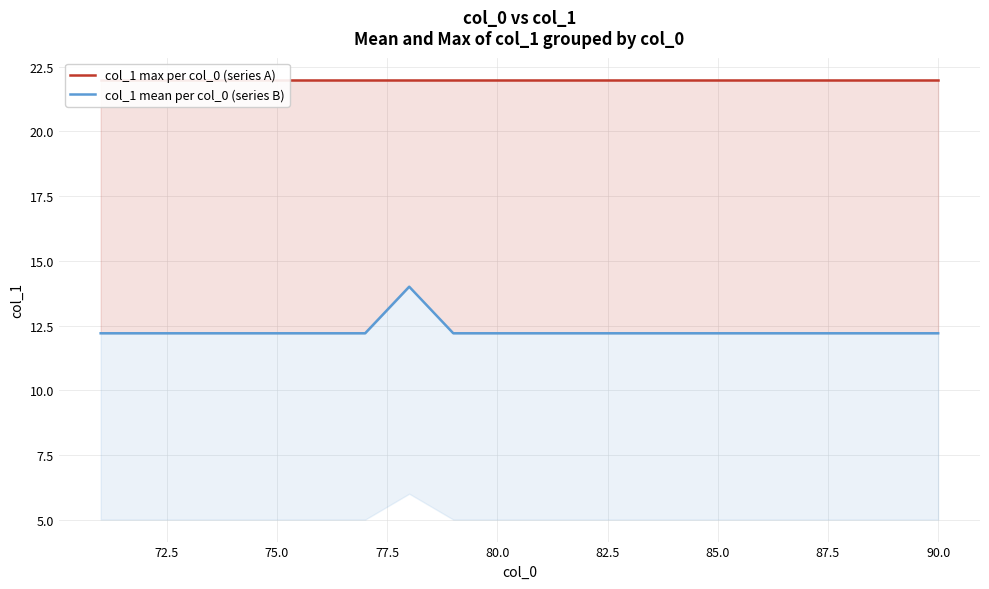

How many series are shown in this chart?

2